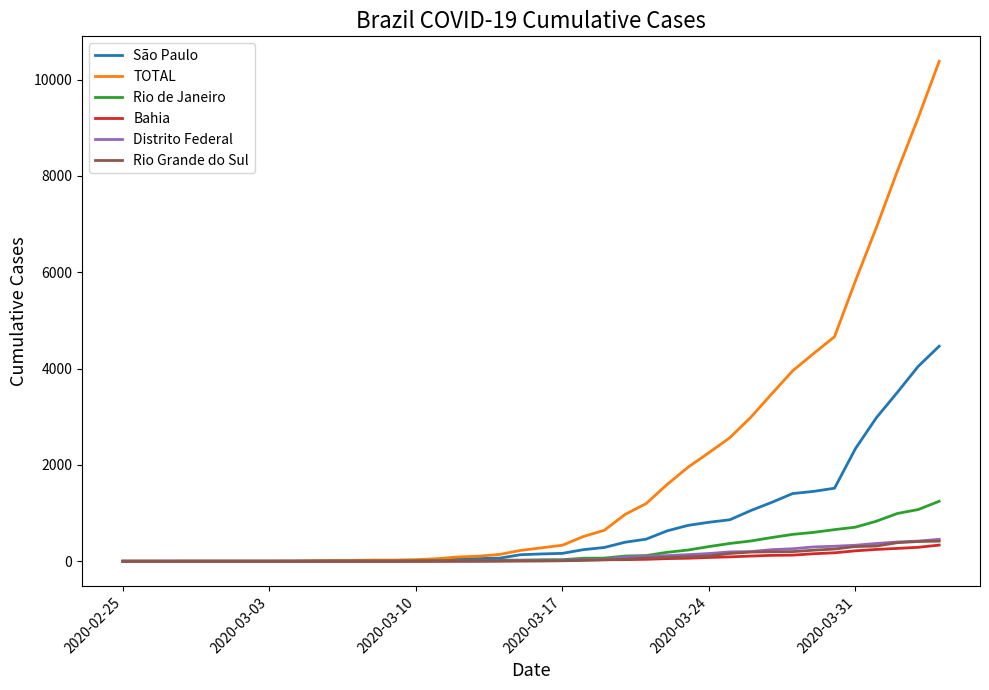

Which series has the largest total across all categories?

TOTAL